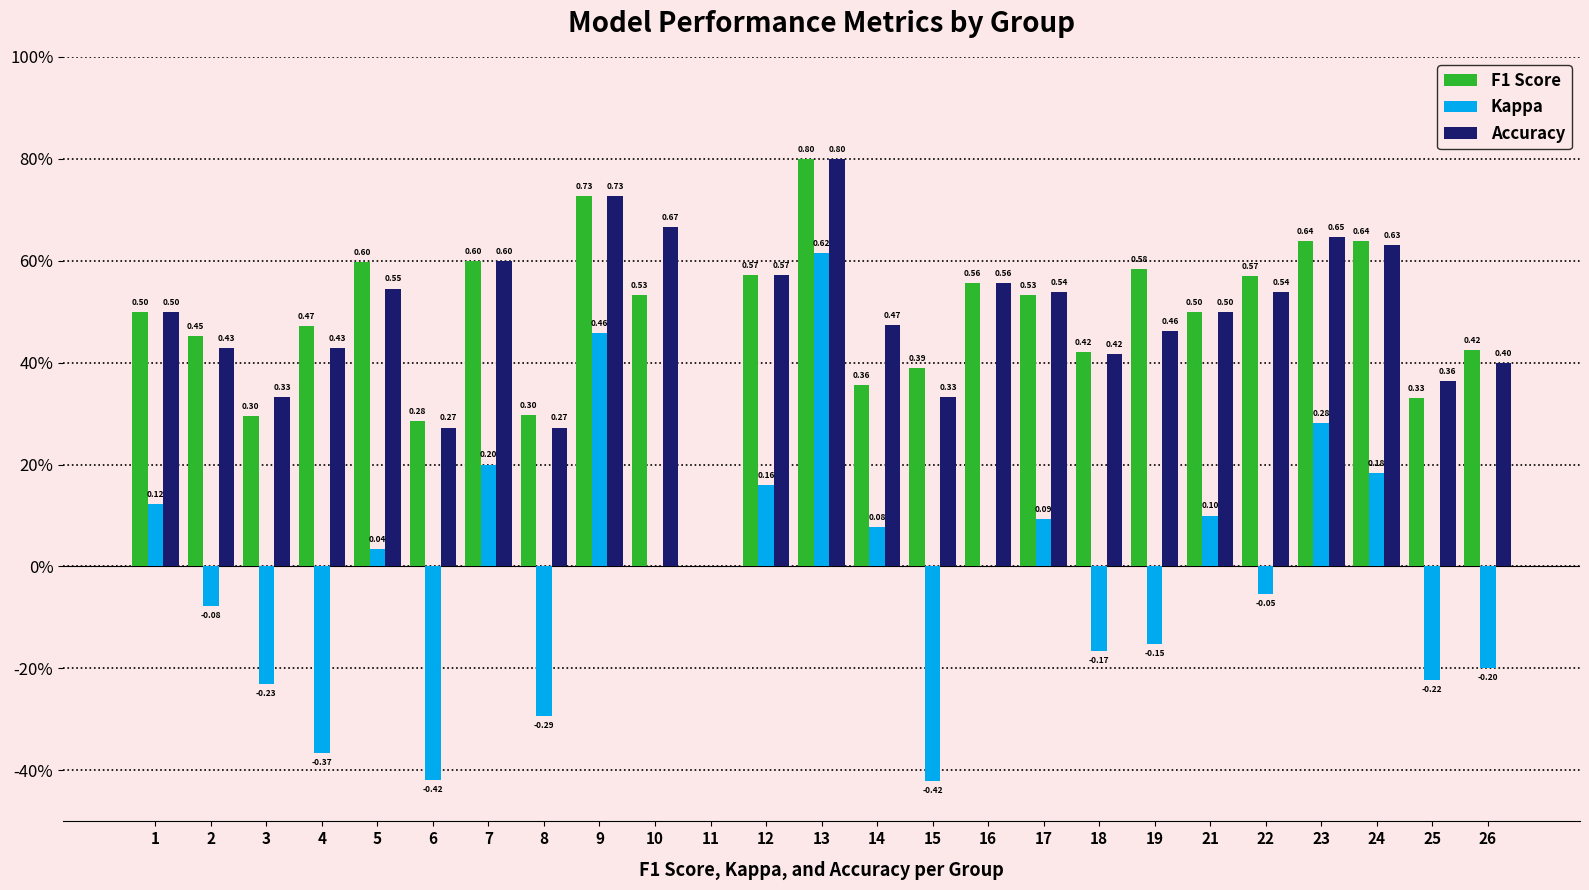

What is the value of the Accuracy bar at the 1st from the left?

0.5